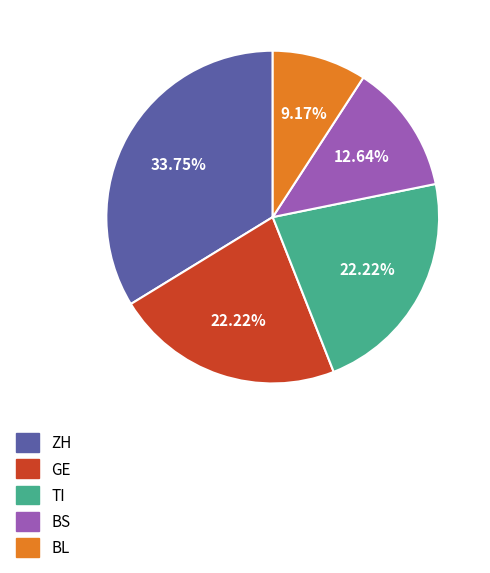

Which category has the smallest portion of the pie?

BL